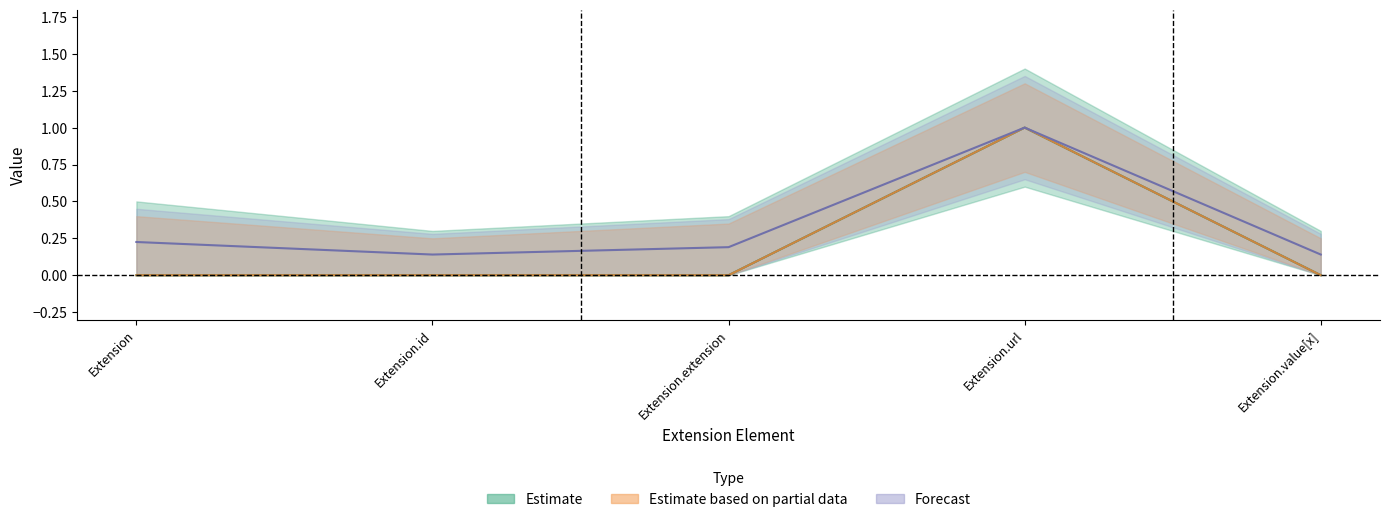

What is the label of the 1st point from the left?

Extension